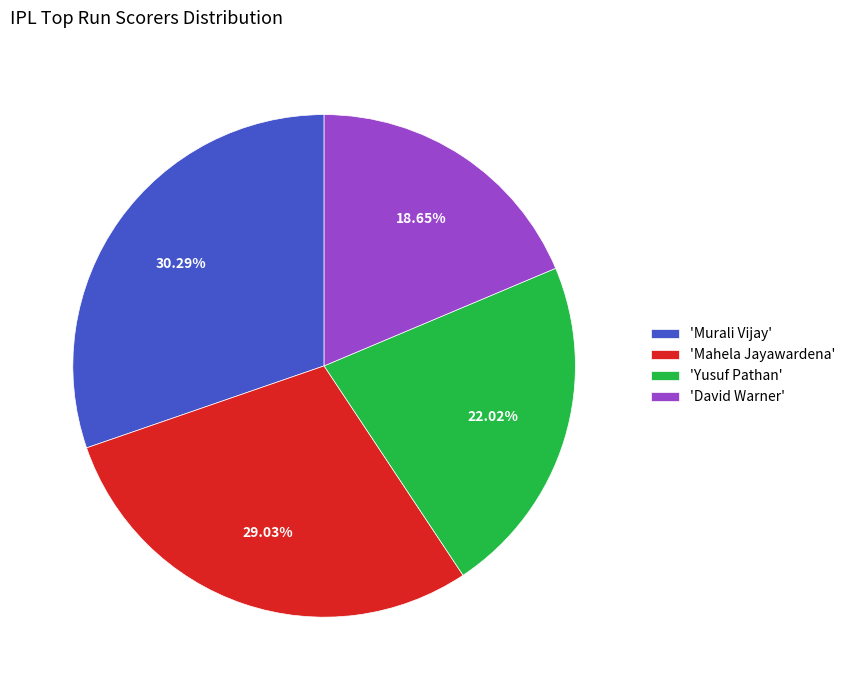

How many slices are in this pie chart?

4